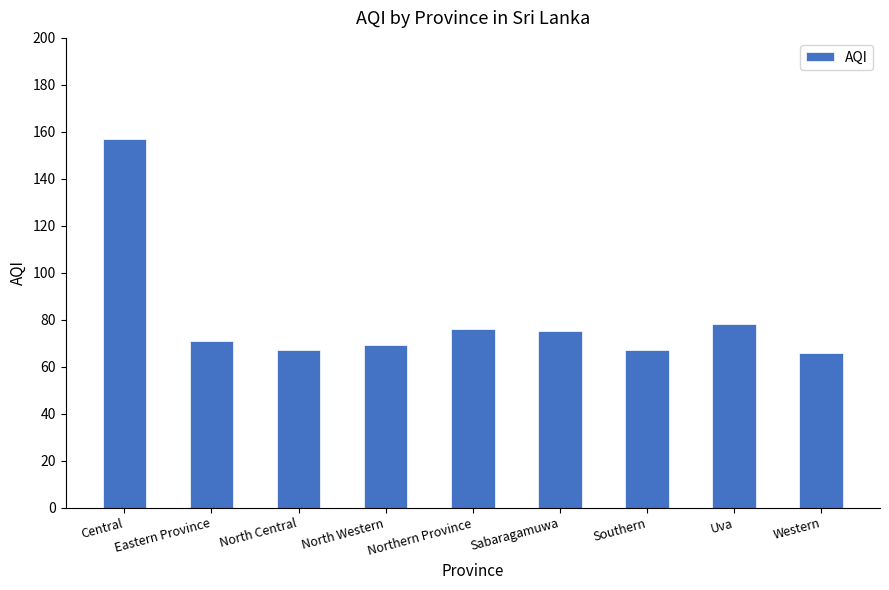

Does the chart contain any negative values?

No